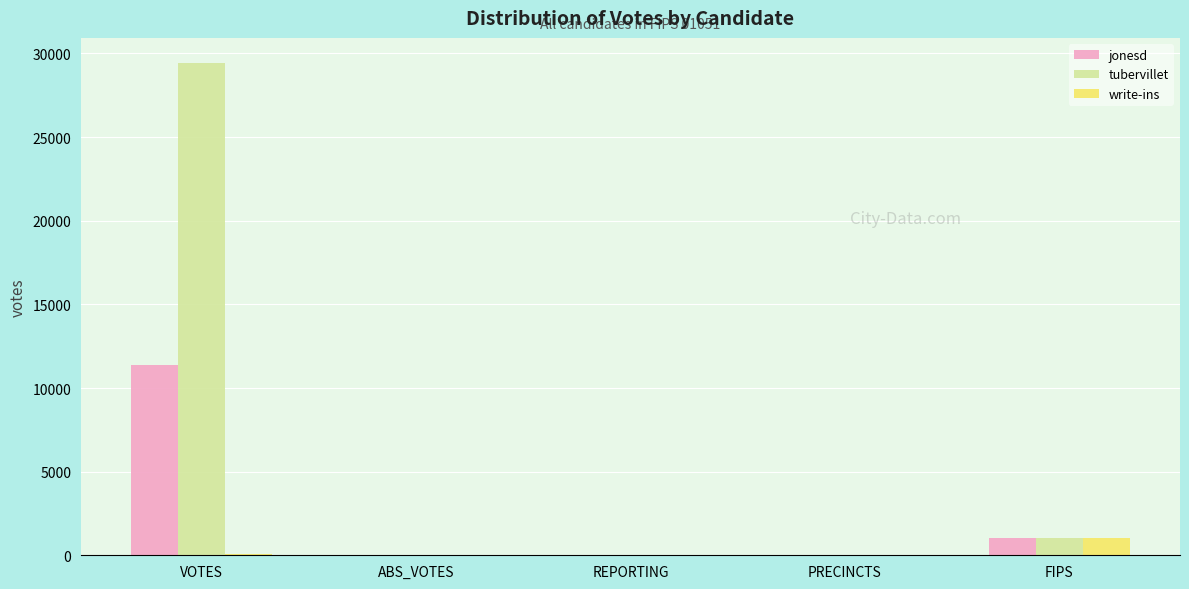

How many categories are shown in the chart?

5